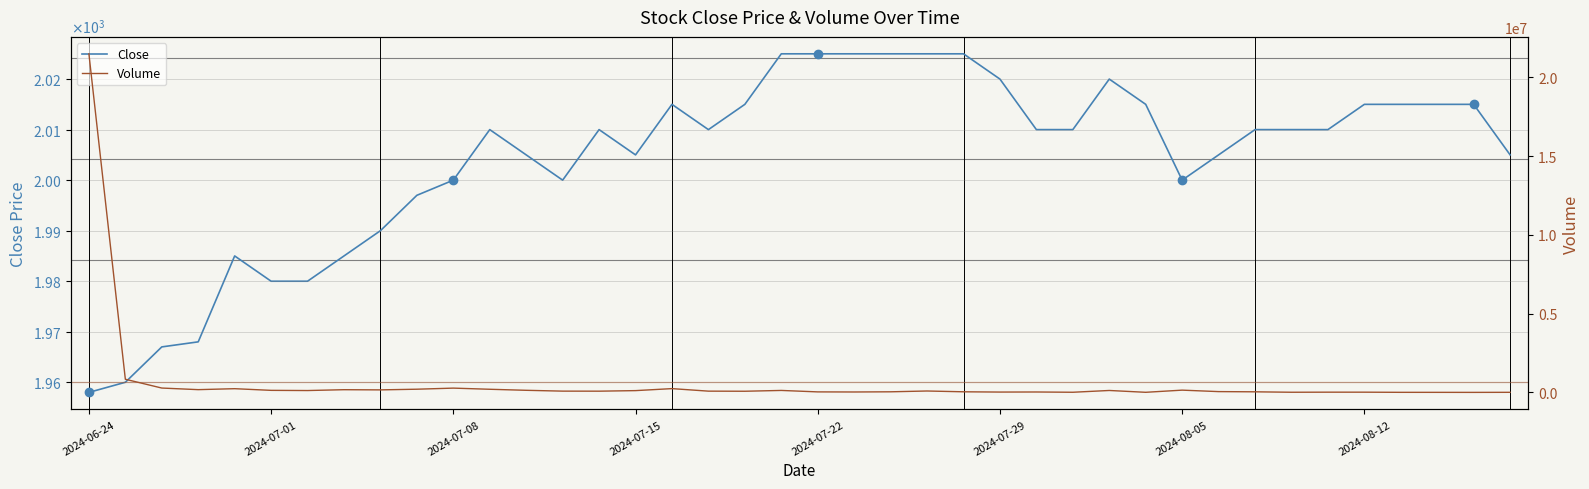

What is the value of the Close point at the 7th from the left?

1980